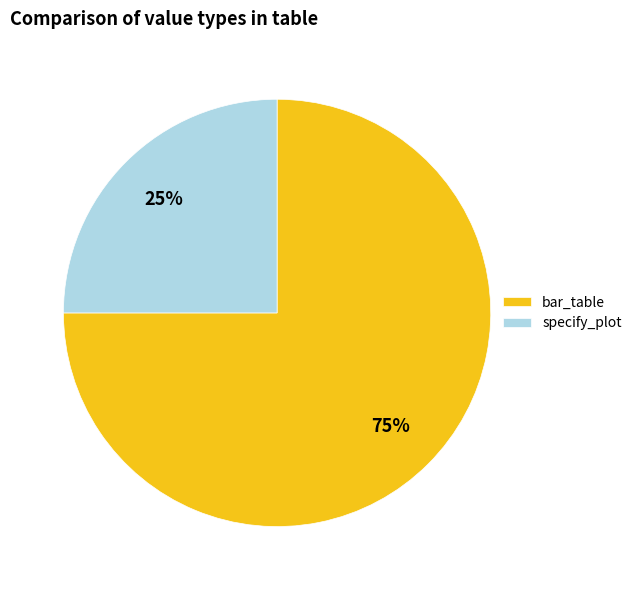

To the nearest percent, what is the average slice percentage?

50%